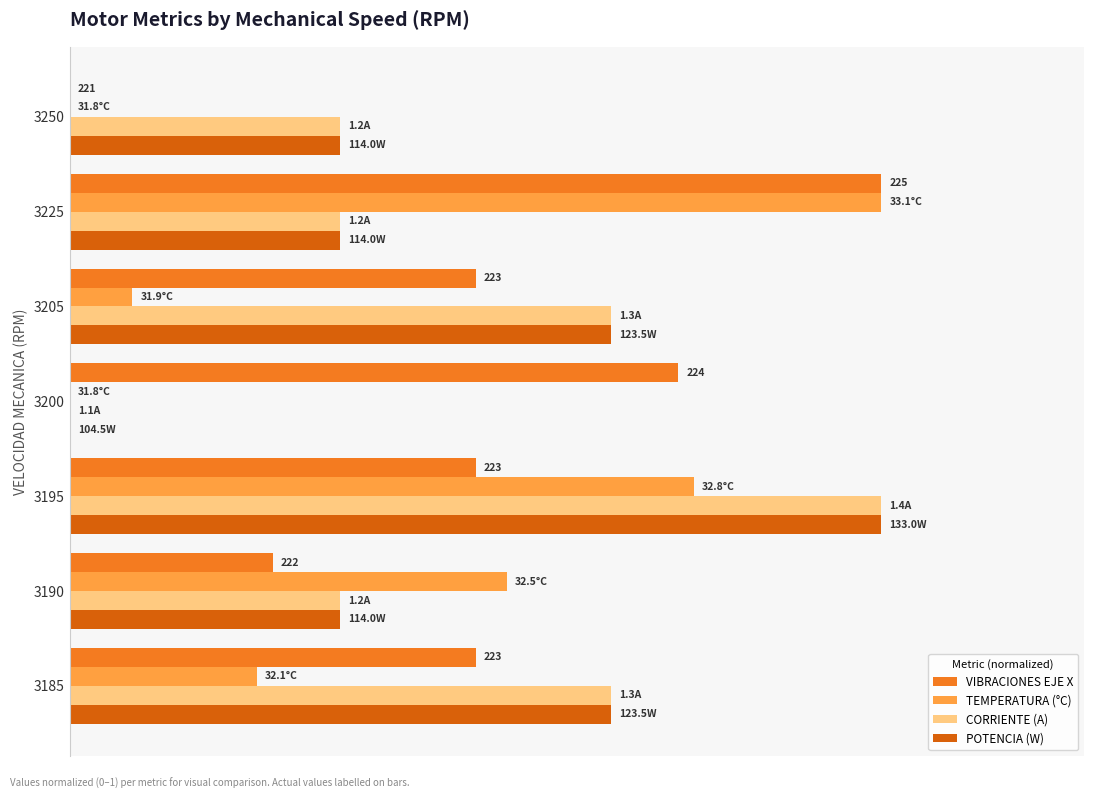

What are all the series names shown in the legend?

VIBRACIONES EJE X, TEMPERATURA (°C), CORRIENTE (A), POTENCIA (W)